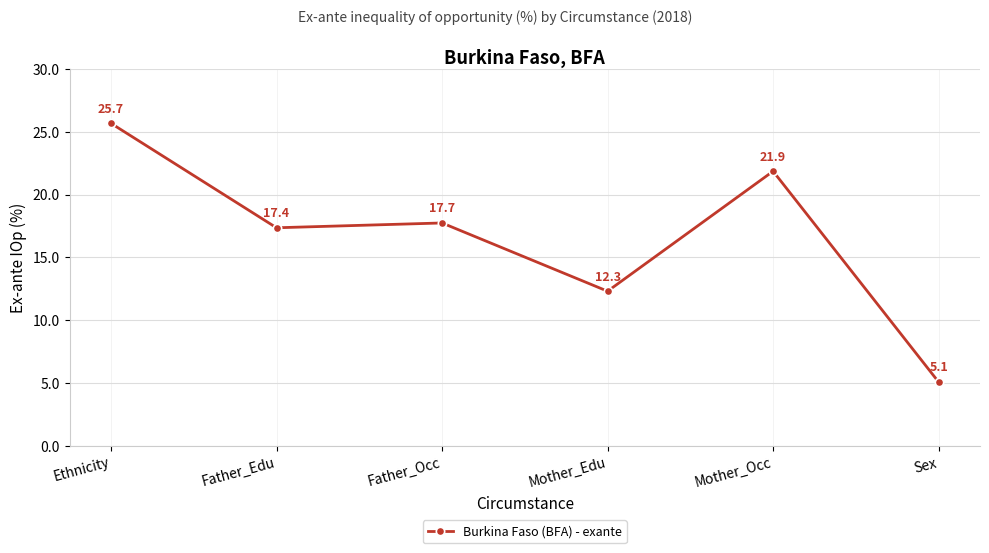

Reading left to right, extract all data points from this chart.

Ethnicity=25.7	Father_Edu=17.4	Father_Occ=17.7	Mother_Edu=12.3	Mother_Occ=21.9	Sex=5.1